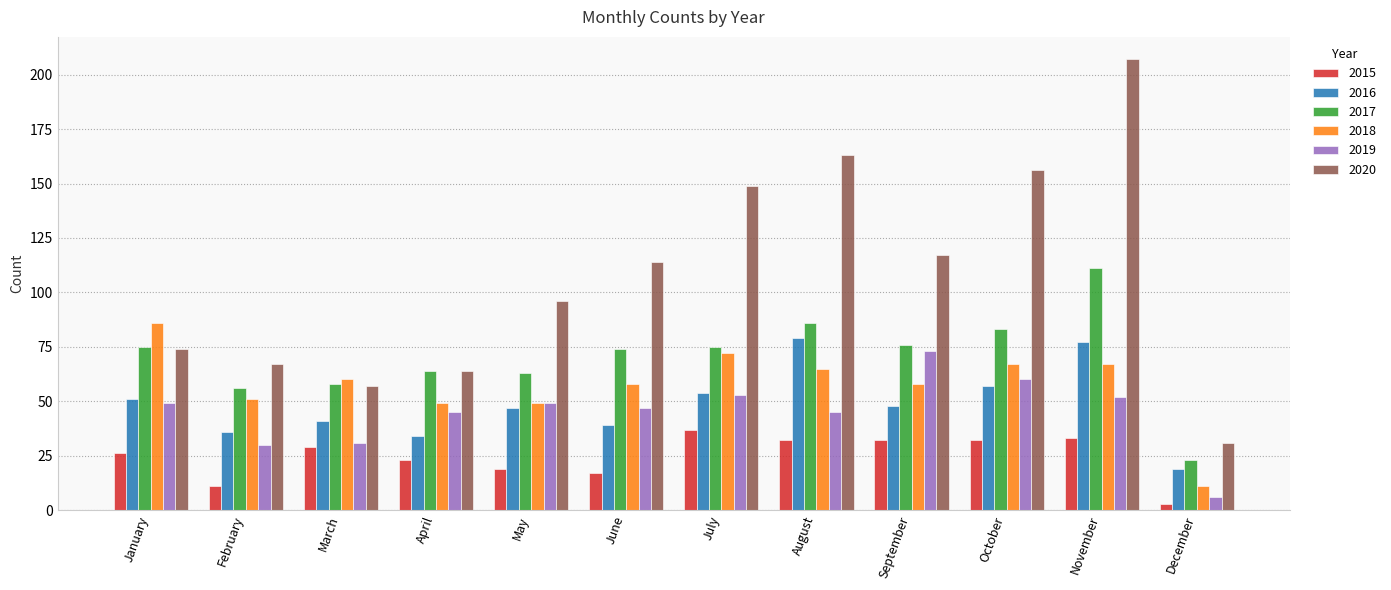

Which series has the widest spread of values?

2020